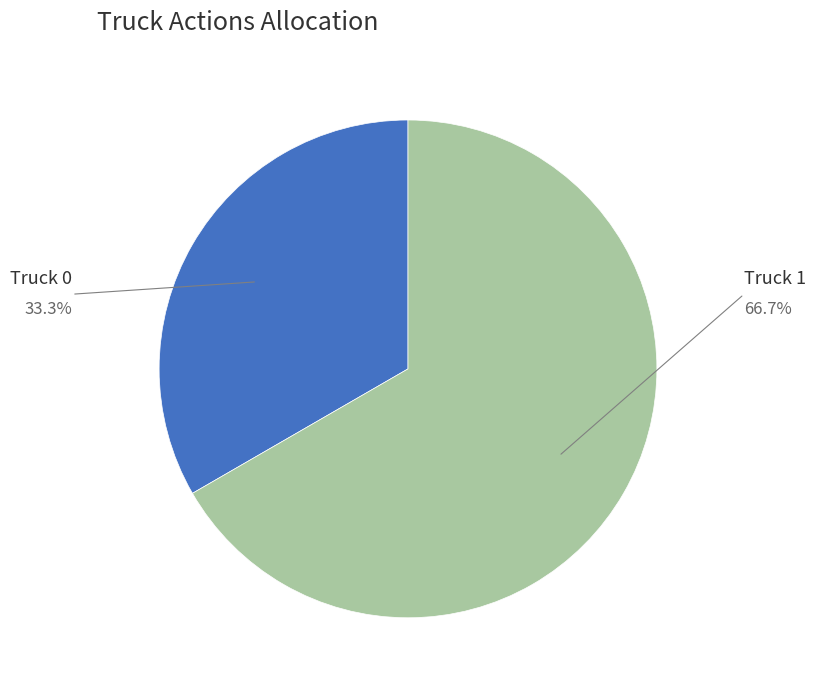

Is there any slice that represents more than half of the pie?

Yes